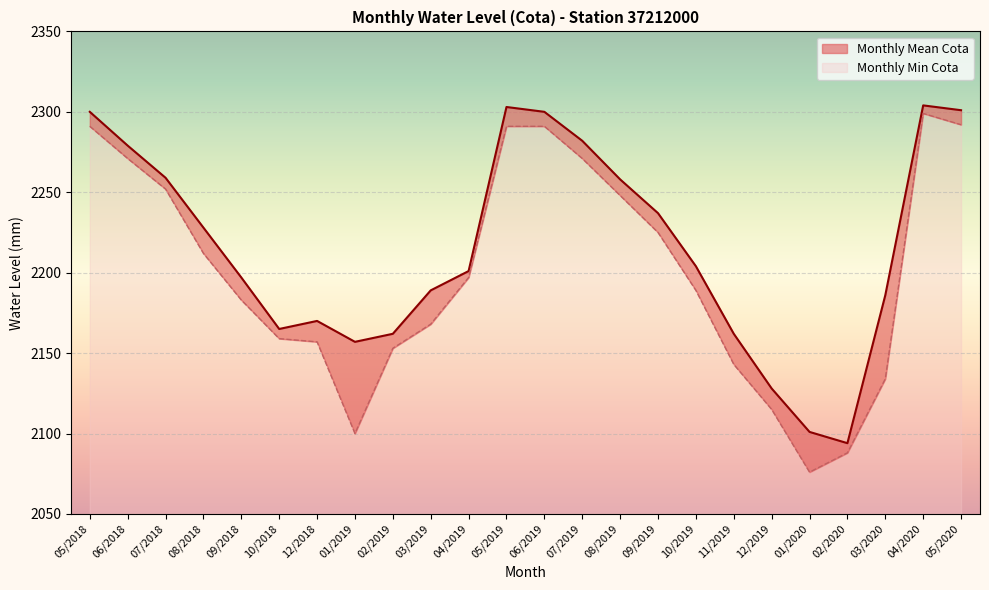

At which label is Monthly Min Cota closest to 2187?

10/2019